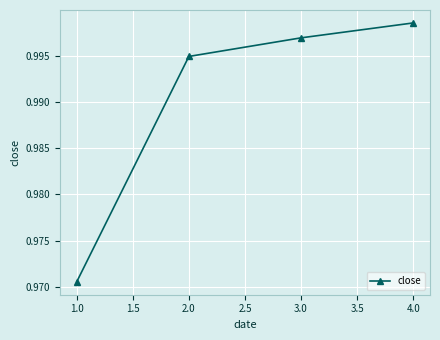

Which category has the highest value across all series?

4.0